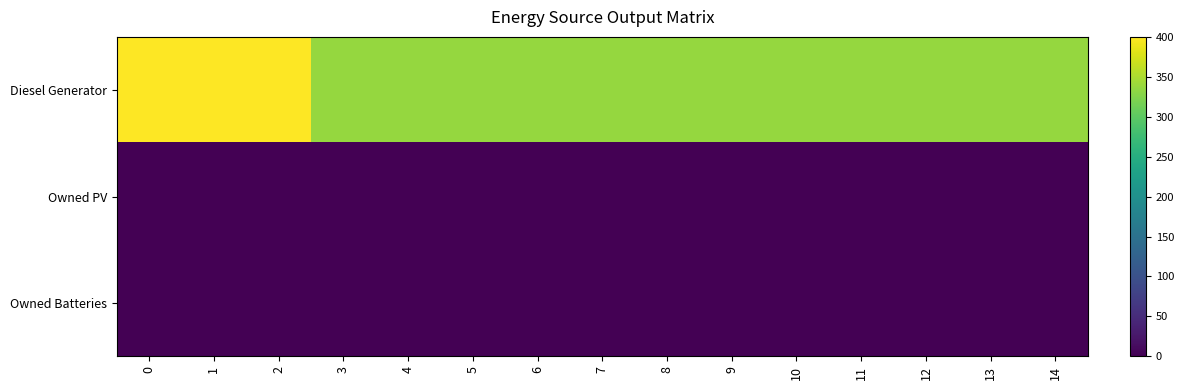

Reading left to right, transcribe all the data shown in this chart.

Diesel Generator: 0=400	1=400	2=400	3=336	4=336	5=336	6=336	7=336	8=336	9=336	10=336	11=336	12=336	13=336	14=336
Owned PV: 0=0	1=0	2=0	3=0	4=0	5=0	6=0	7=0	8=0	9=0	10=0	11=0	12=0	13=0	14=0
Owned Batteries: 0=0	1=0	2=0	3=0	4=0	5=0	6=0	7=0	8=0	9=0	10=0	11=0	12=0	13=0	14=0